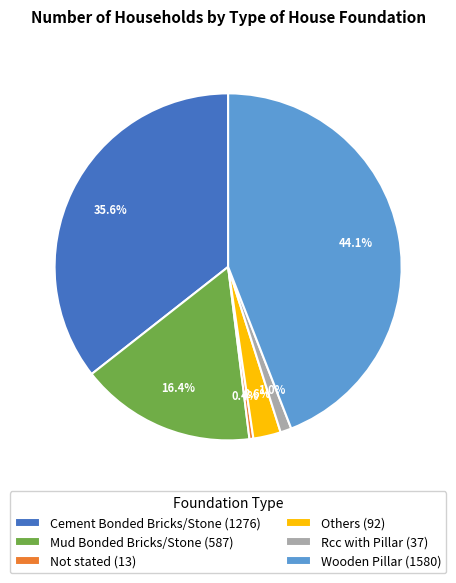

How much of the chart is everything except Cement Bonded Bricks/Stone?

64.4%